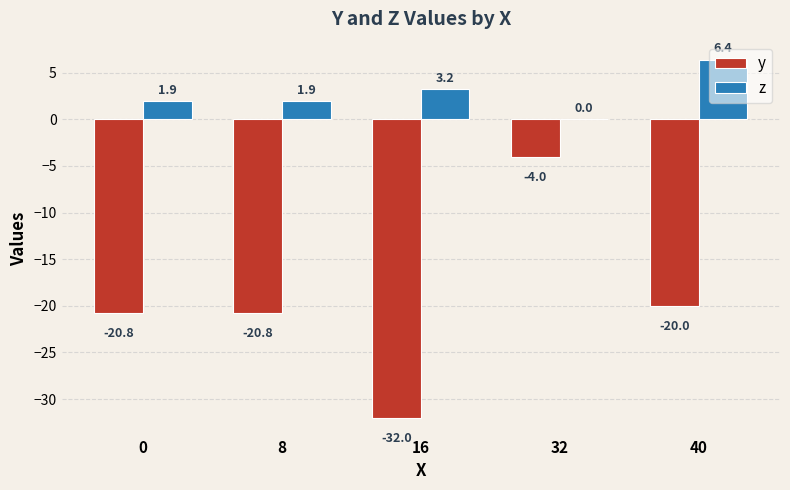

Is it true that y equals -20.8 at 0?

True